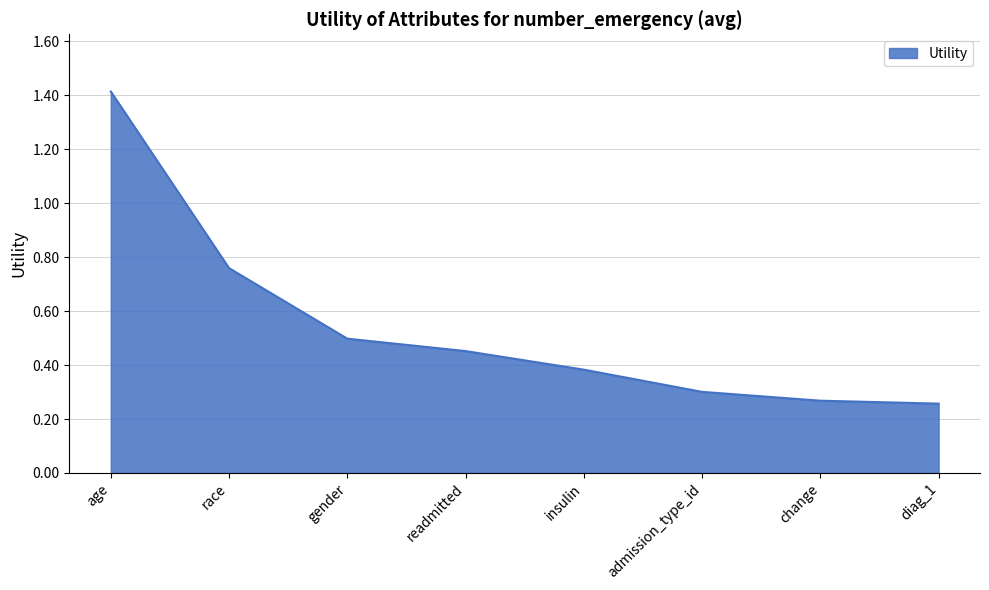

What position from the right is insulin?

4